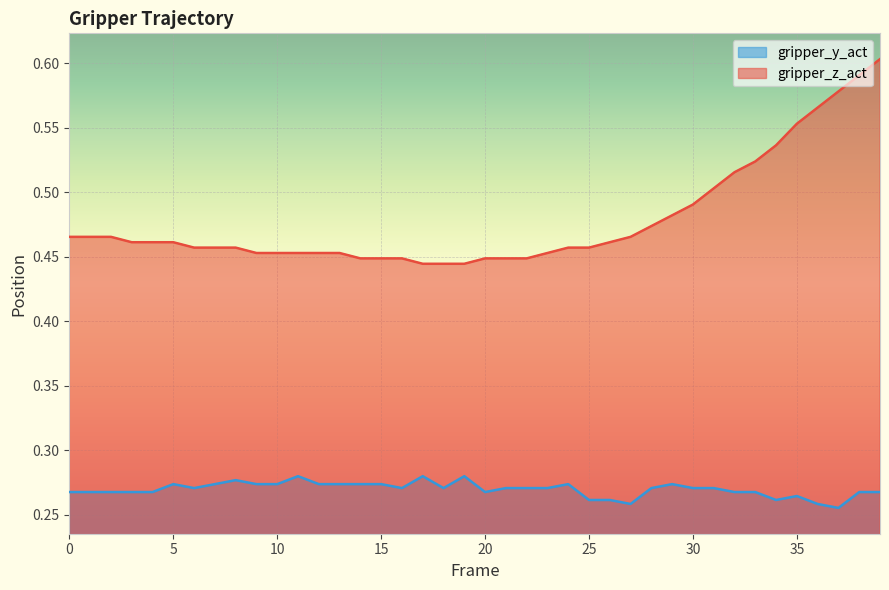

Which category has the lowest value across all series?

37